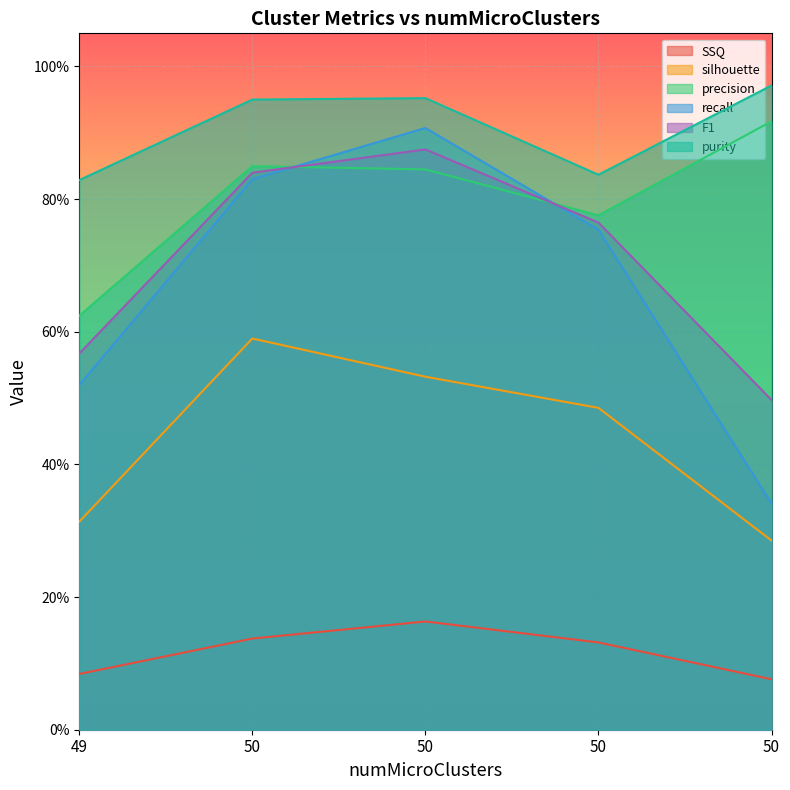

What is the difference between the maximum and minimum values in the SSQ series?

0.1